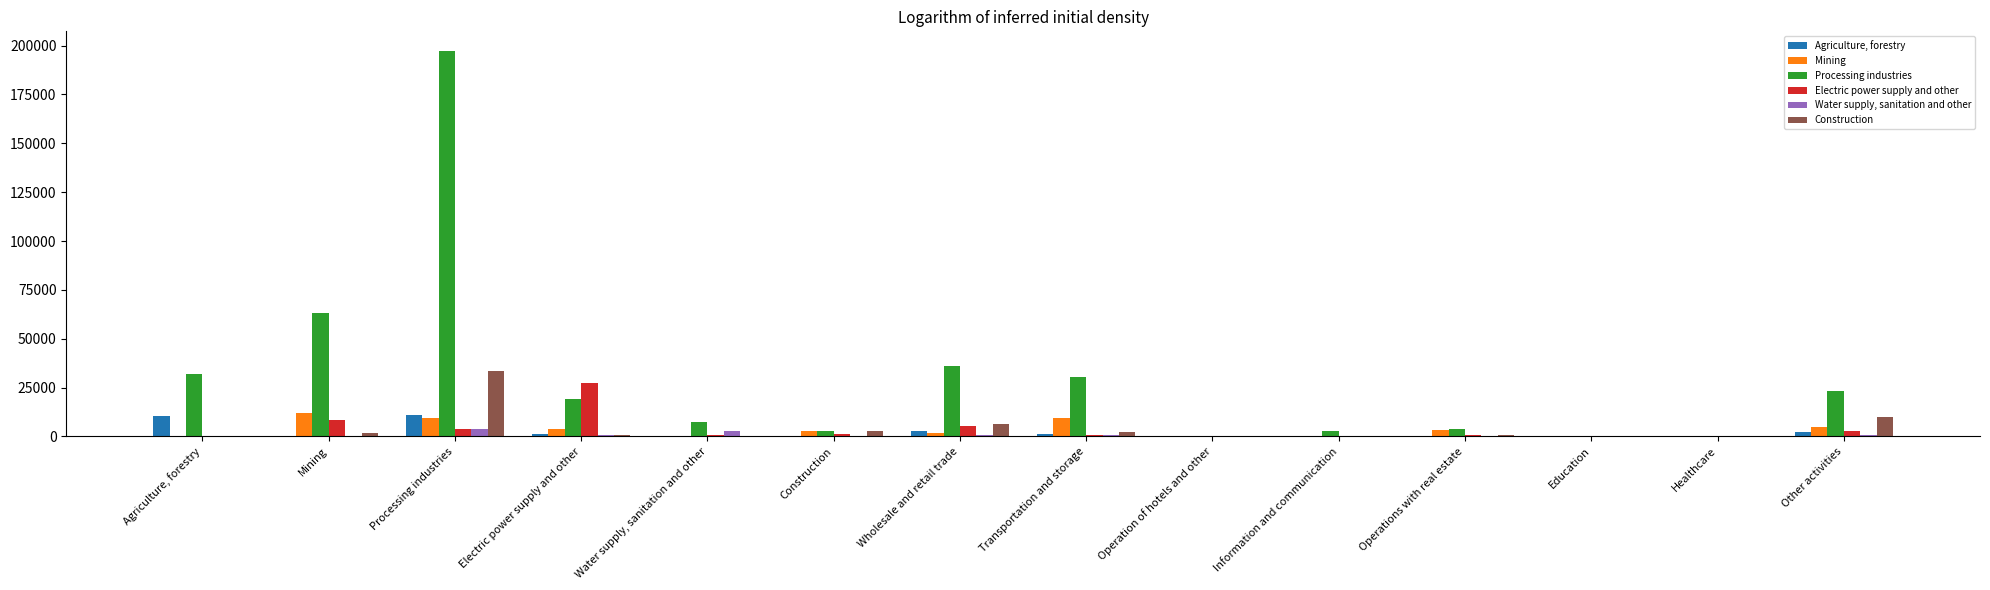

What are all the series names shown in the legend?

Agriculture, forestry, Mining, Processing industries, Electric power supply and other, Water supply, sanitation and other, Construction